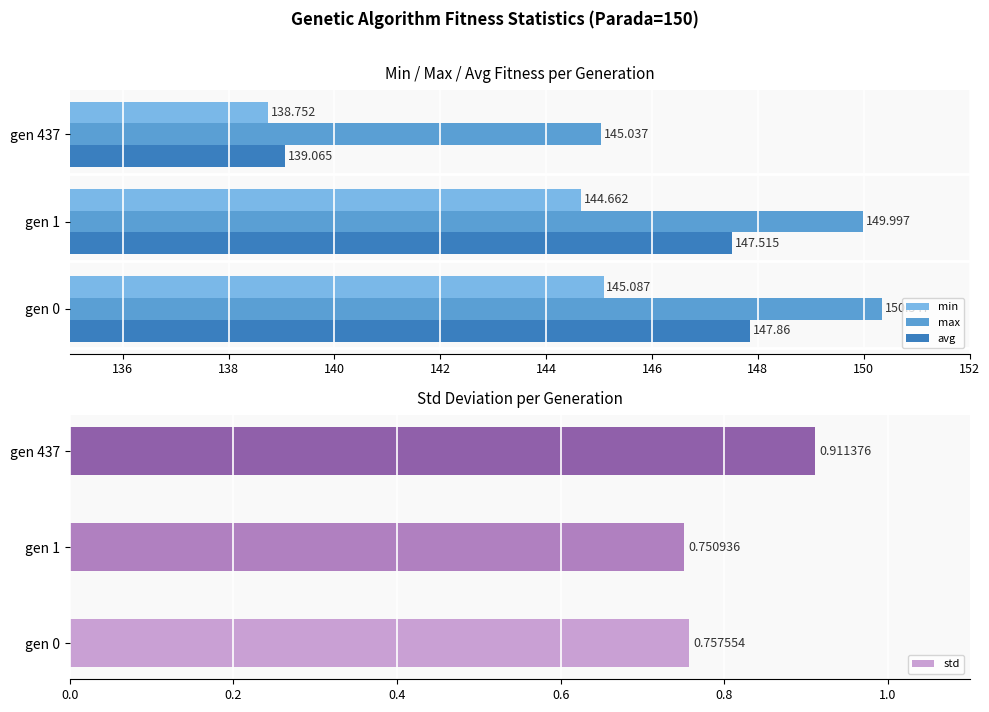

Are the bars grouped side by side (vs. stacked)?

Yes